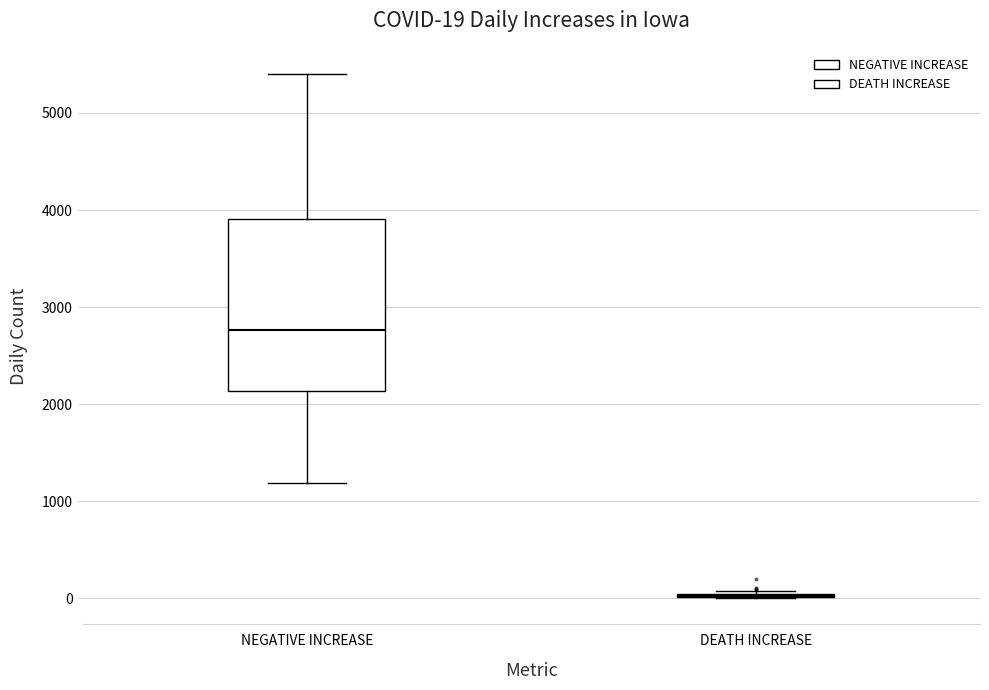

Comparing the boxes themselves (not the whiskers), which one is the tallest?

NEGATIVE INCREASE